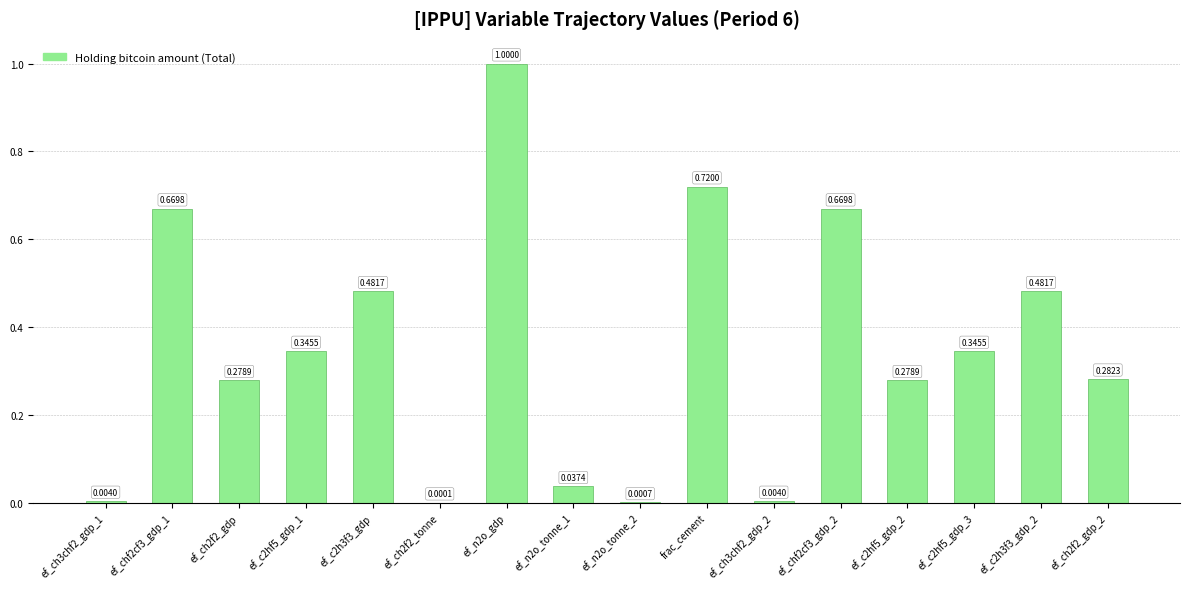

What is the sum of all values?

5.6